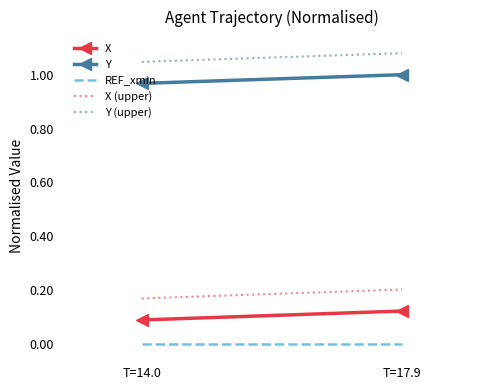

Reading left to right, list all the values displayed in this chart.

X: 0.1	0.1
Y: 1.0	1.0
REF_xmin: 0.0	0.0
X (upper): 0.2	0.2
Y (upper): 1.0	1.1